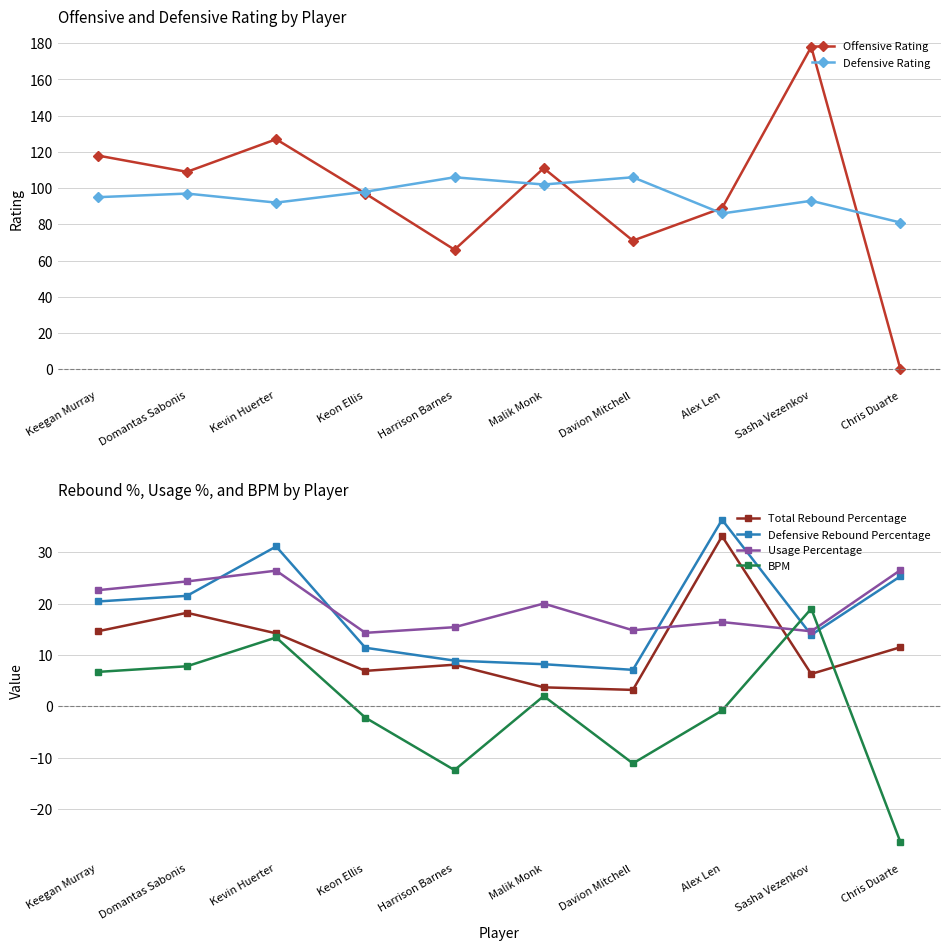

Which series has the largest range (max minus min)?

Offensive Rating